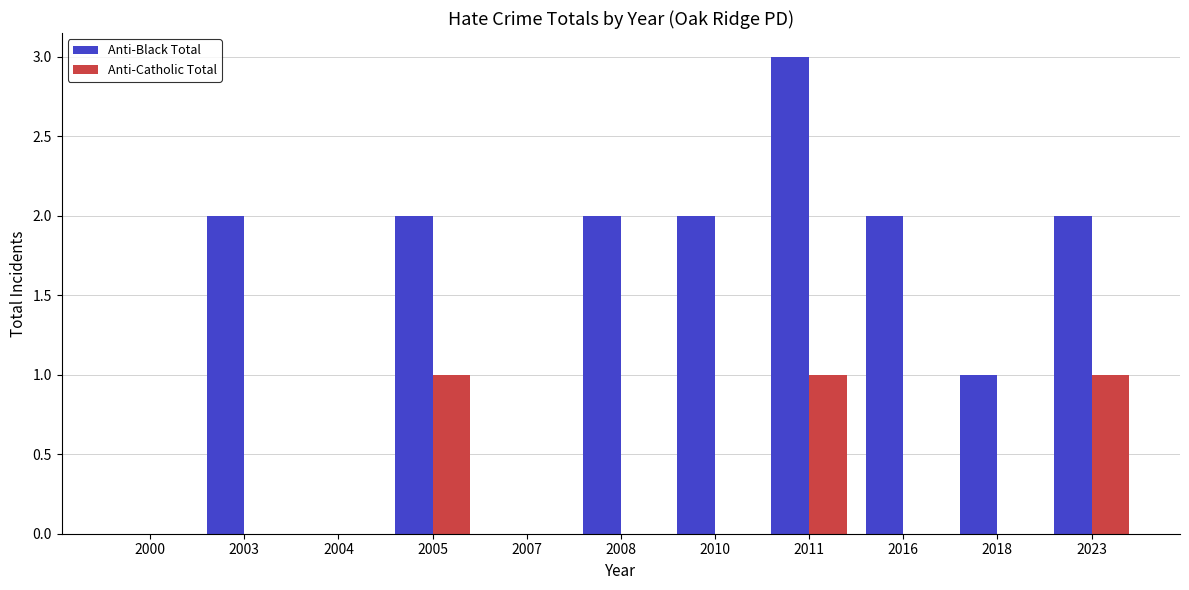

Which series has the largest total across all categories?

Anti-Black Total